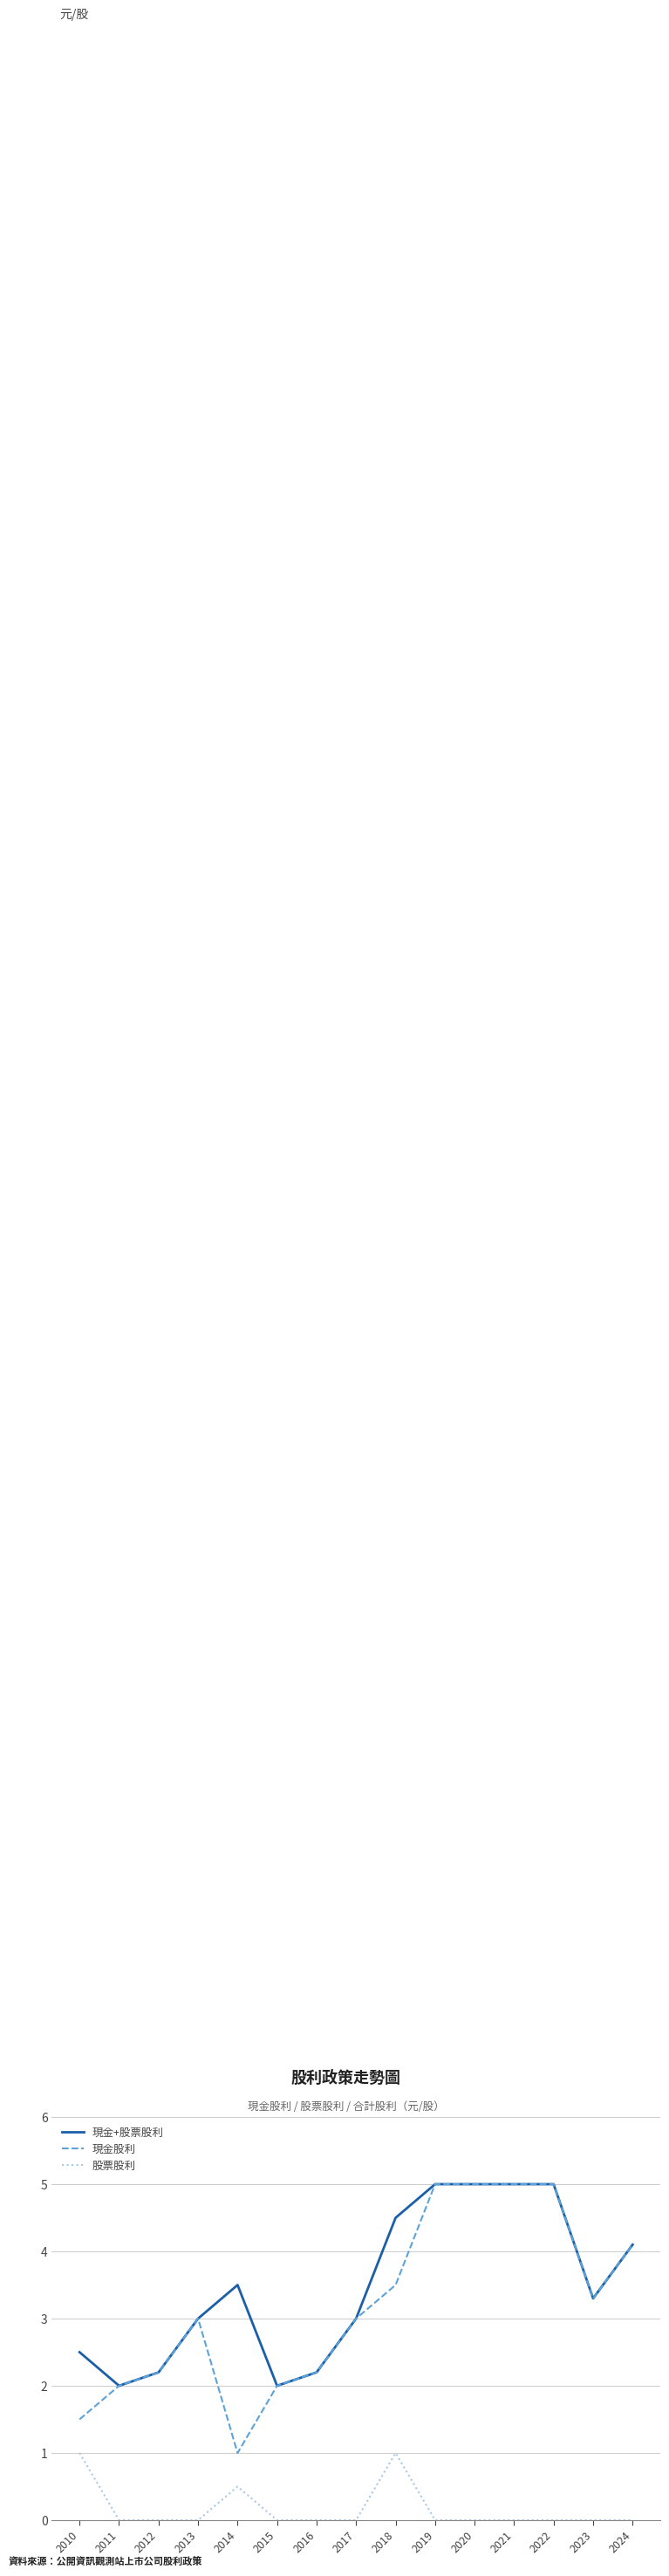

What is the greatest value displayed?

5.0